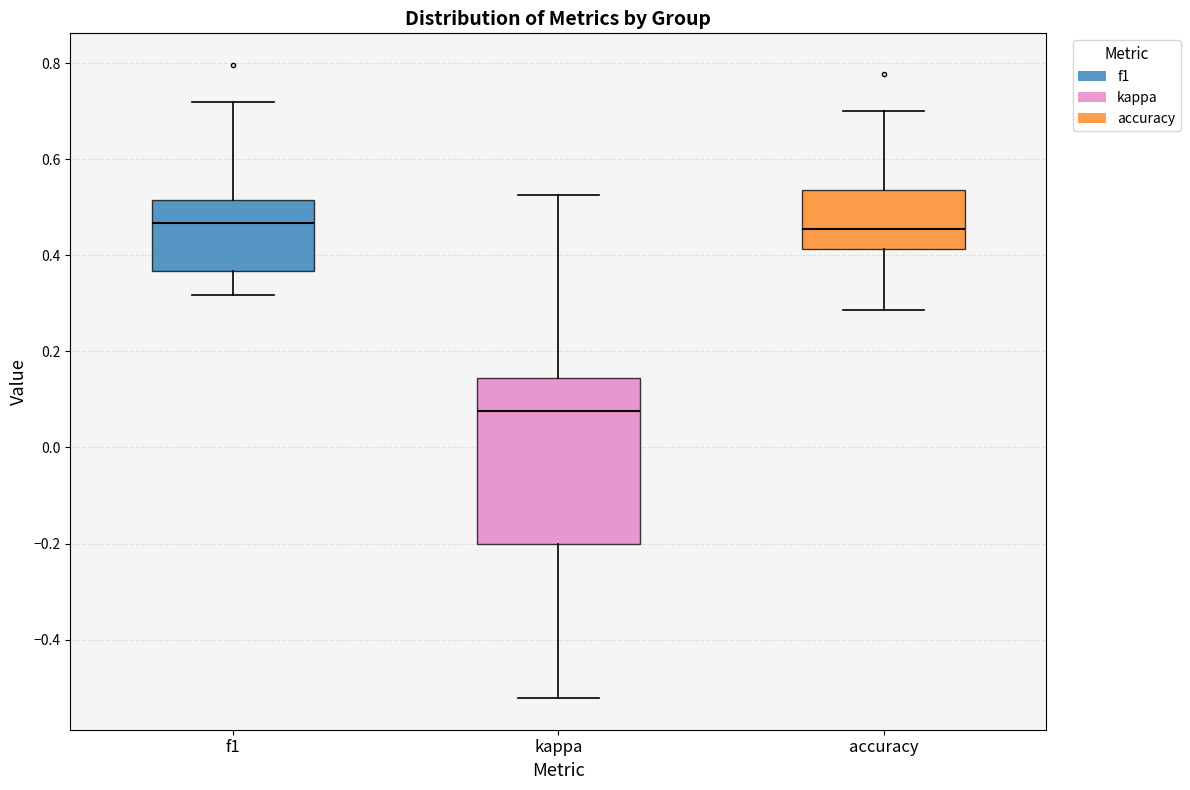

Where is the lower edge of the box for kappa on the y-axis? The values are not printed on the chart, so give them approximately, as read against the axis.

-0.20